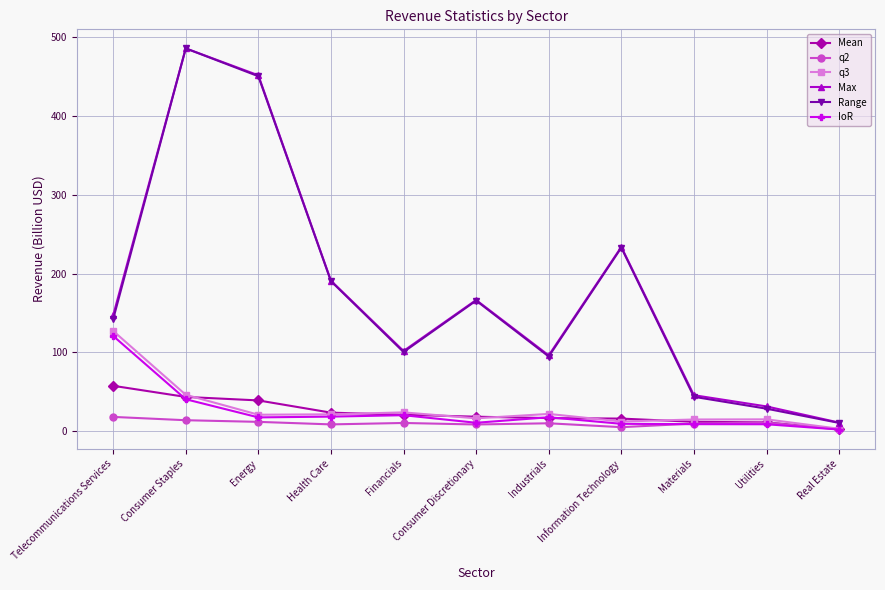

How many data points in Max are above 146?

6